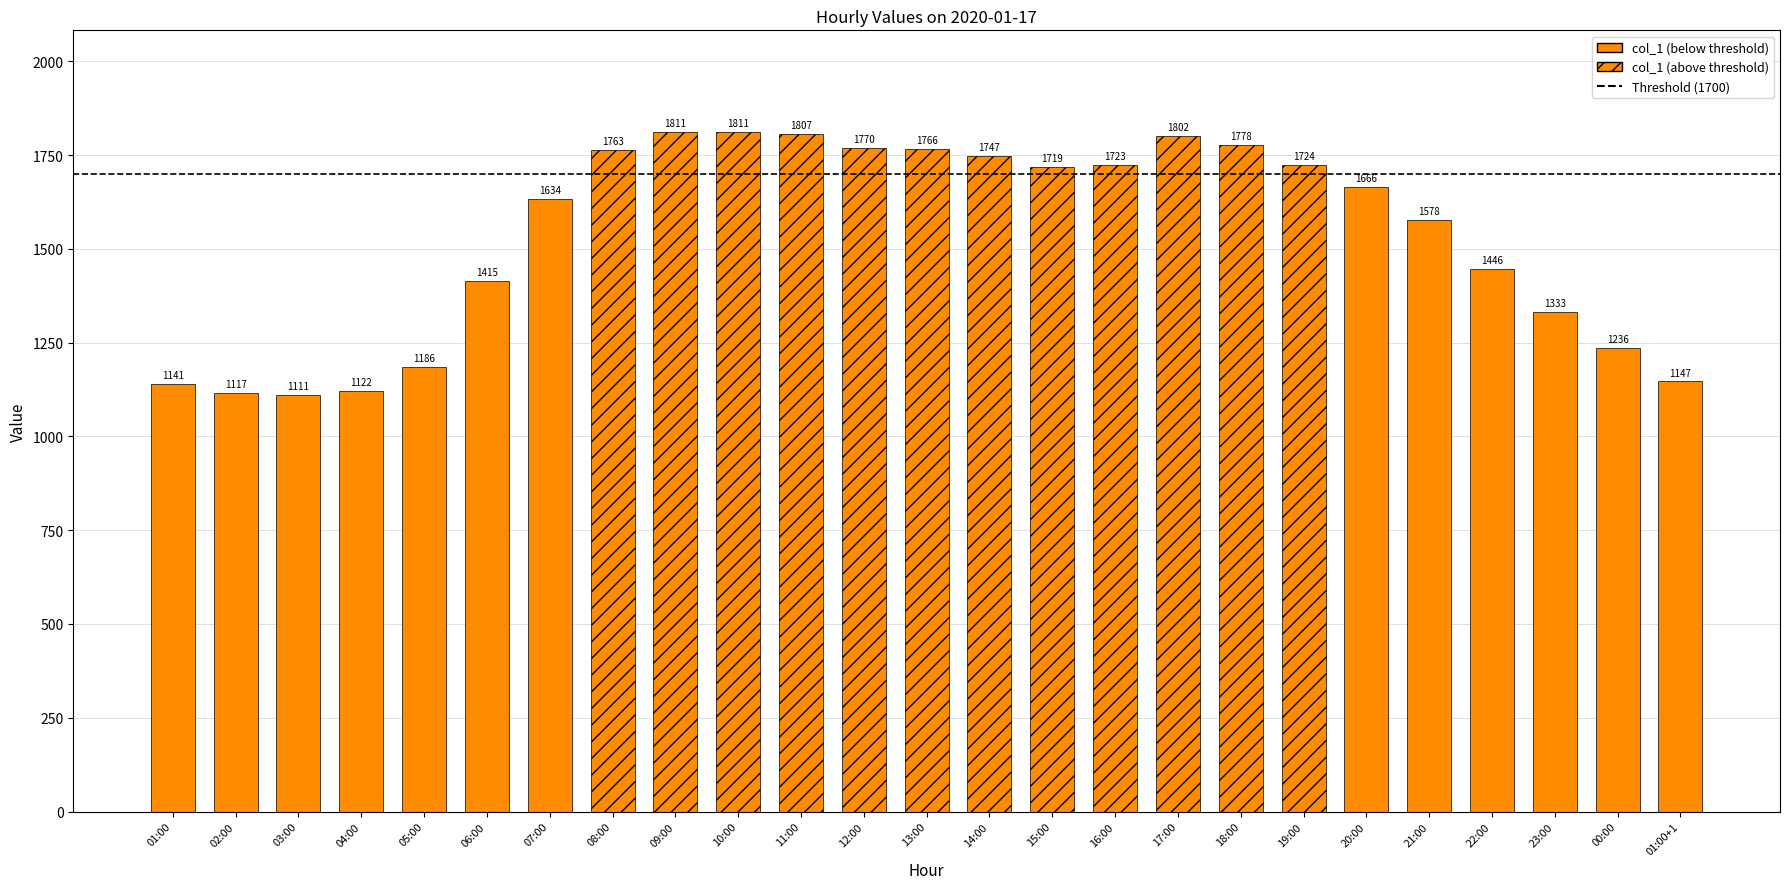

What is the sum of the values at 08:00 and 18:00?

3541